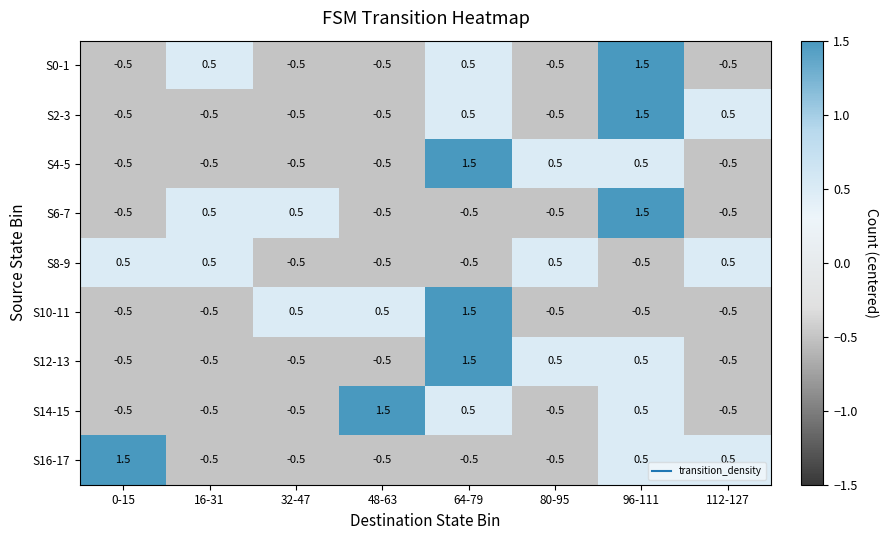

What is the sum of the S0-1 values at 0-15 and 32-47?

-1.0